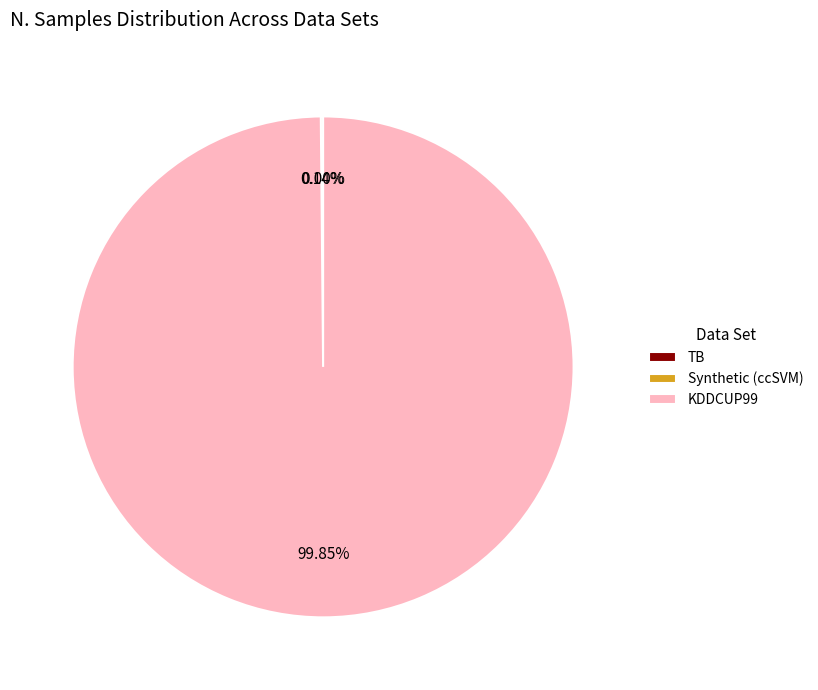

What is the majority slice?

KDDCUP99